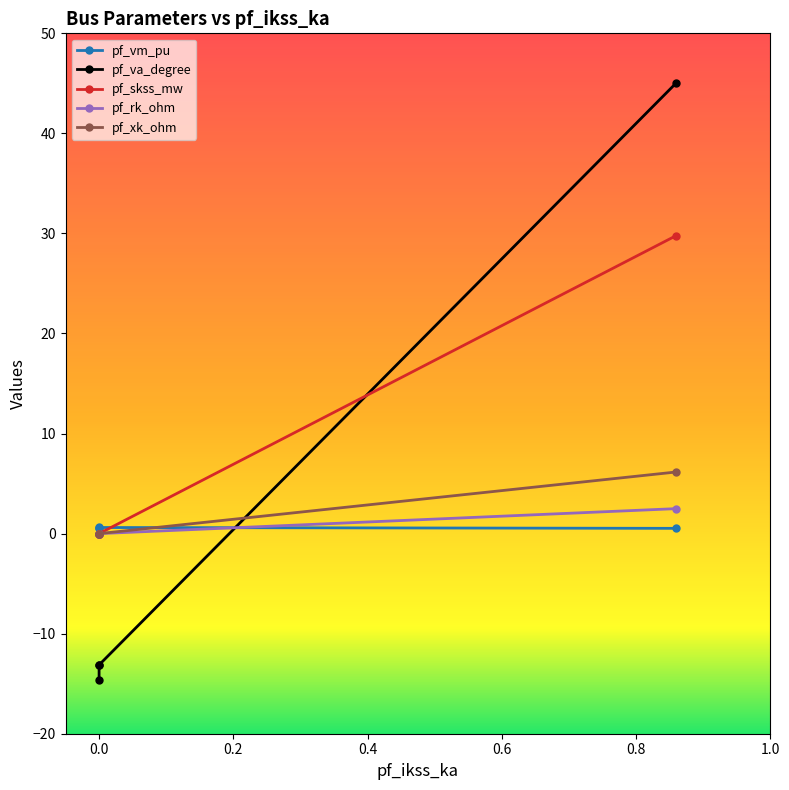

True or false: pf_skss_mw has more than 0 interior local peaks.

False